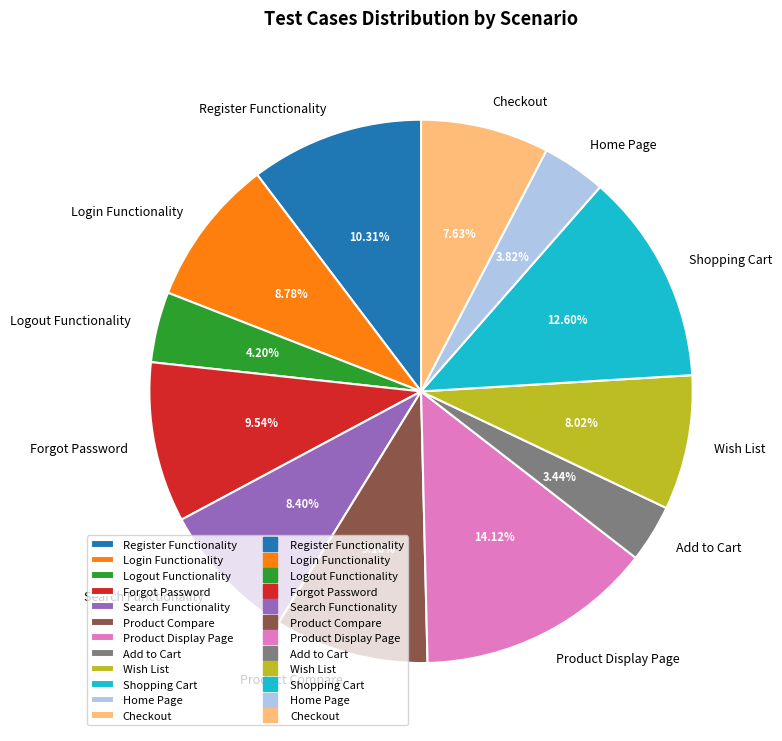

Which category has the biggest portion of the pie?

Product Display Page